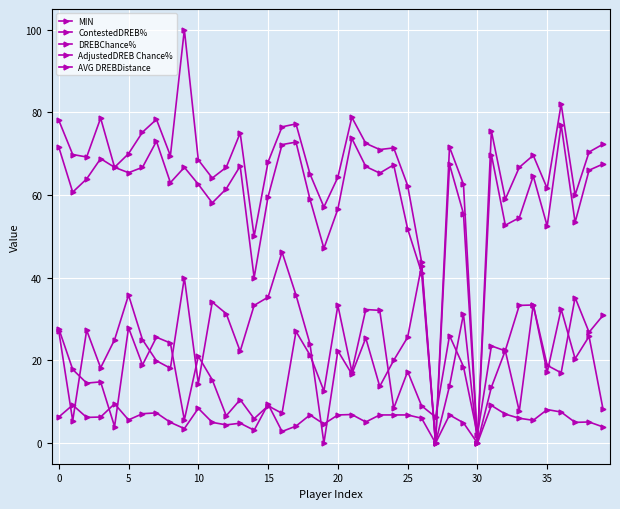

Does the chart display data point markers on the line(s)?

Yes